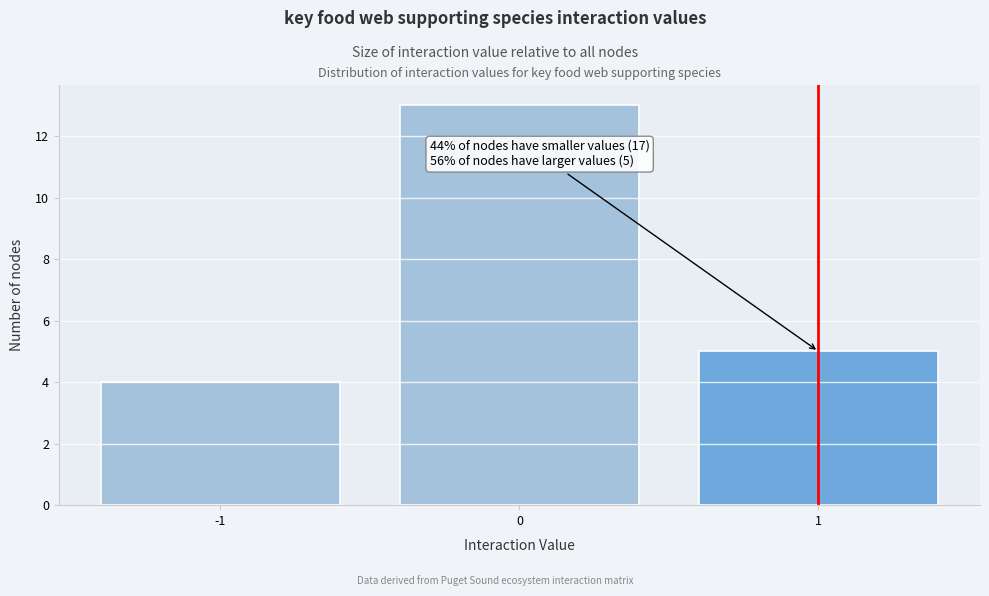

Which range on the x-axis has the tallest bar?

-0.5 to 0.5